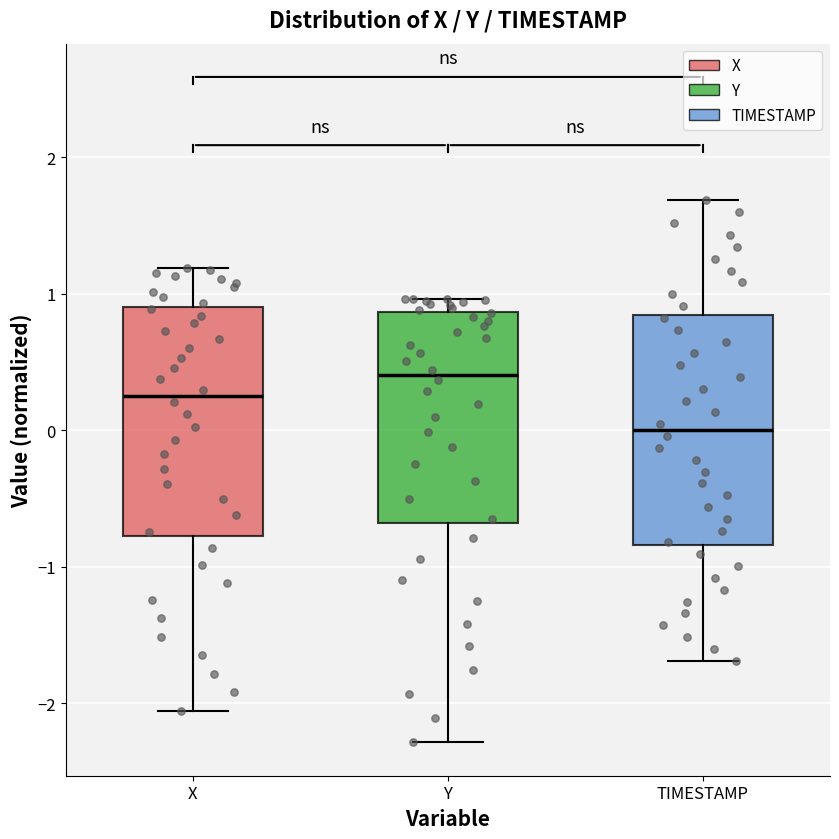

Reading left to right, read every box against the y-axis: the position of its median line, the range the box covers, and the ends of its whiskers. The values are not printed on the chart, so give them approximately, as read against the axis.

X: median 0.3, box -0.8 to 0.9, whiskers -2.1 to 1.2
Y: median 0.4, box -0.7 to 0.9, whiskers -2.3 to 1.0
TIMESTAMP: median 0.0, box -0.8 to 0.8, whiskers -1.7 to 1.7